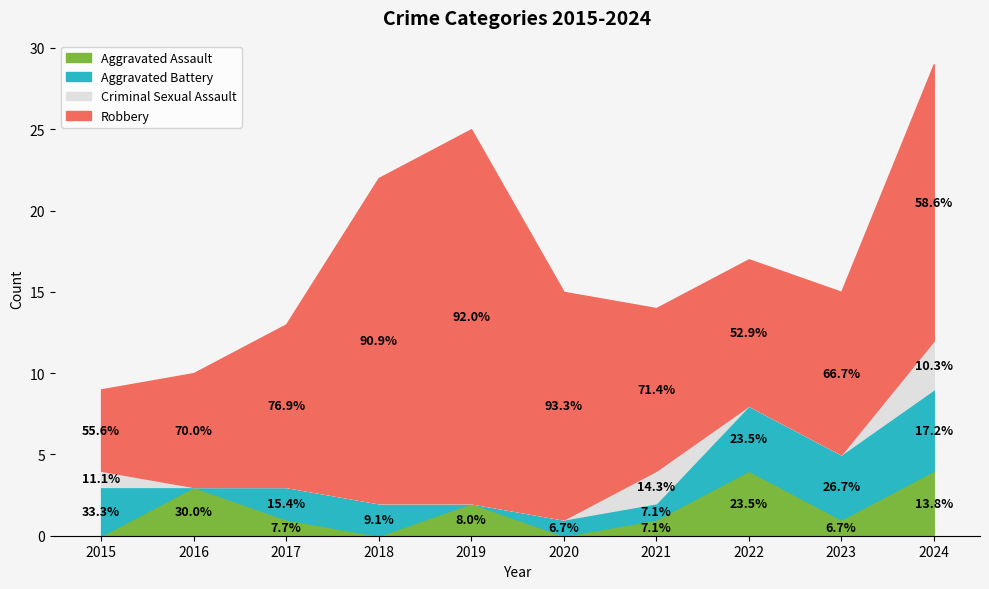

What is the difference between the maximum and minimum values in the Robbery series?

18